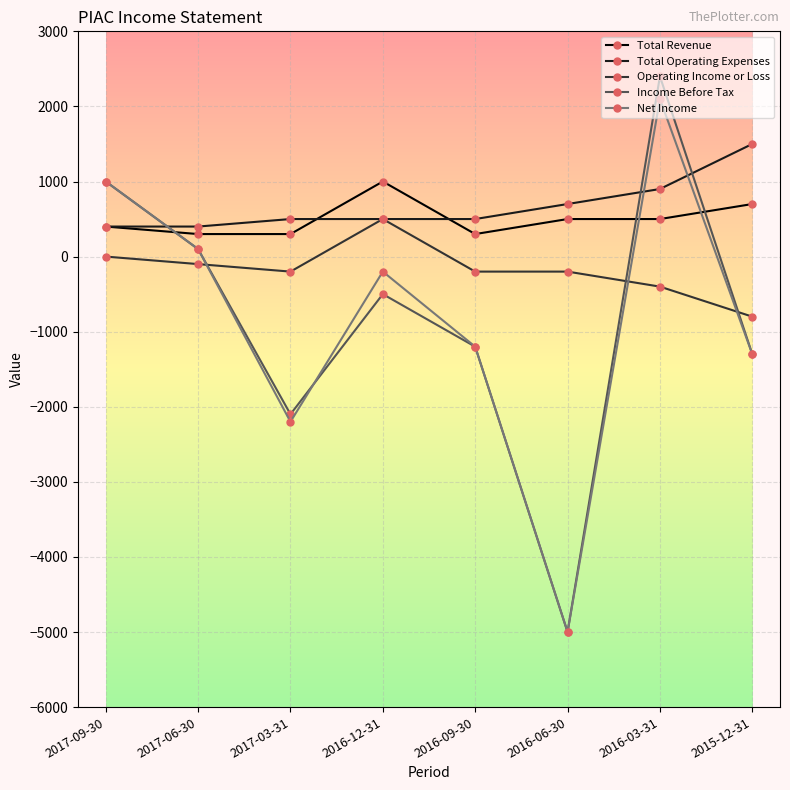

True or false: Total Revenue and Net Income intersect in this chart.

True